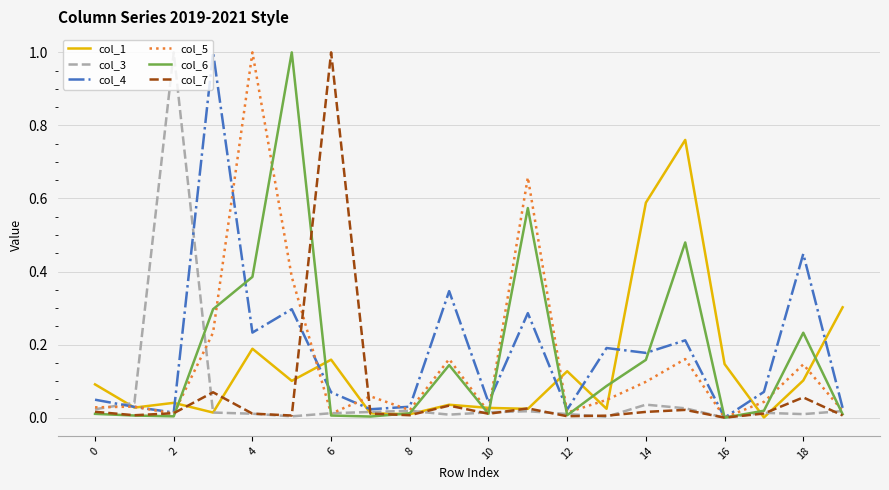

Count the number of data series in this chart.

6